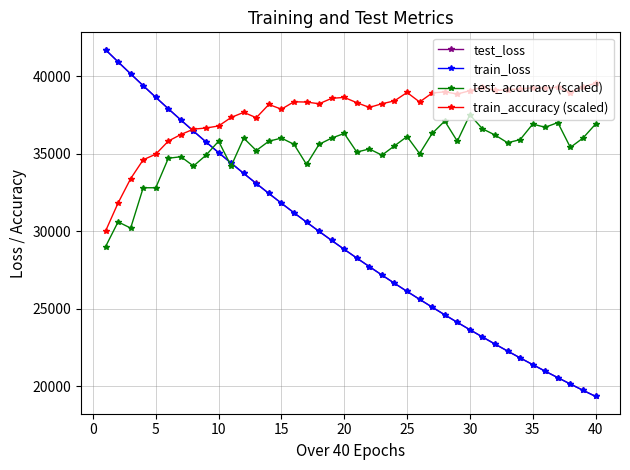

True or false: test_loss and train_loss cross at least once.

False